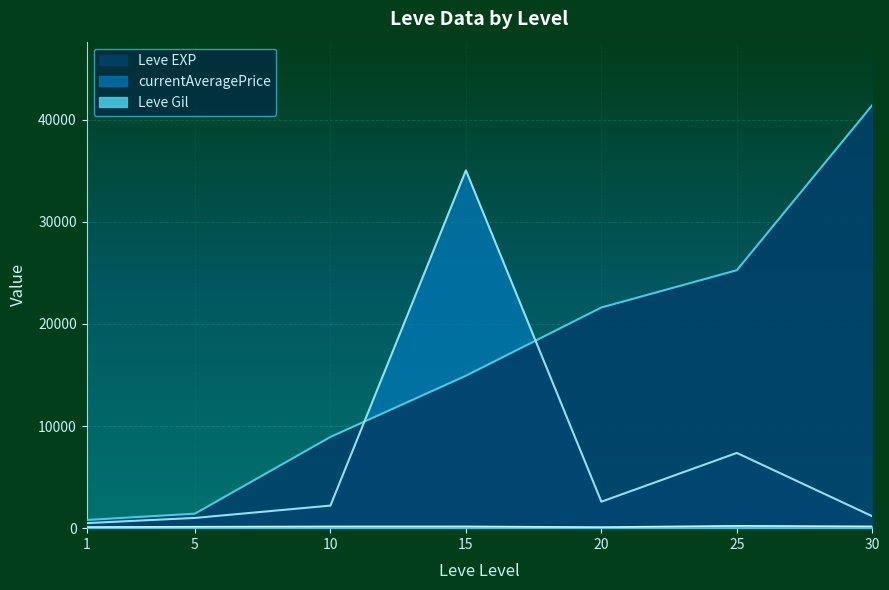

What is the average value of the Leve EXP series?

16332.9